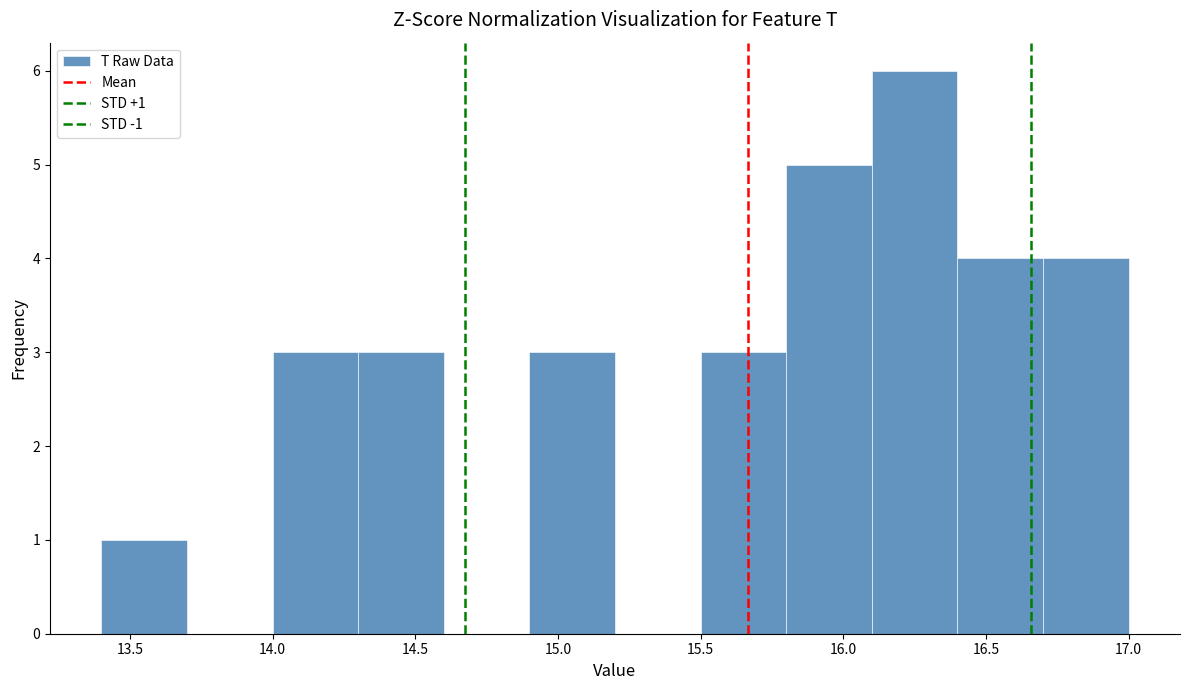

Which range on the x-axis has the tallest bar?

16.1 to 16.4